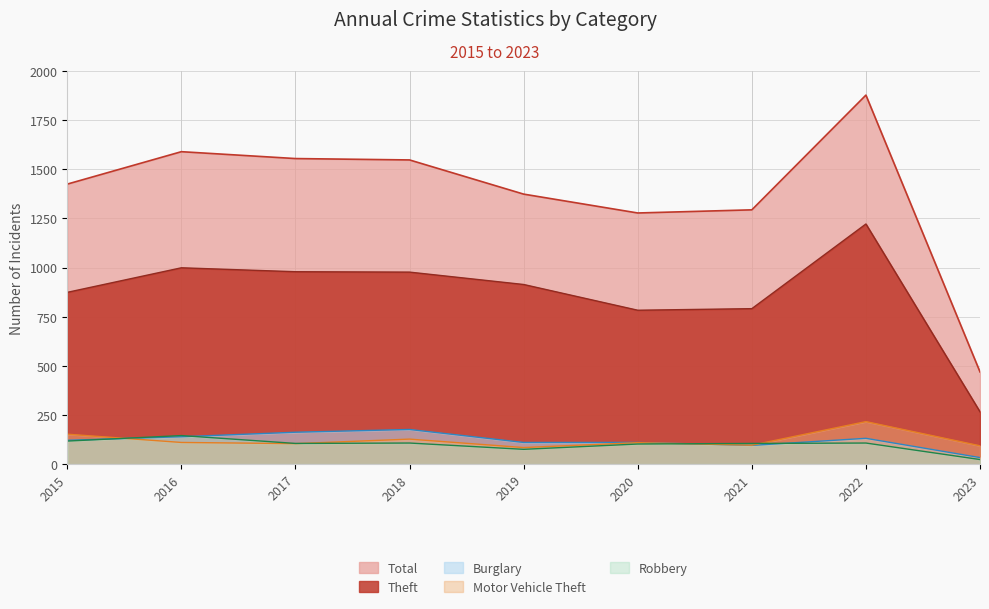

Count the number of data series in this chart.

5